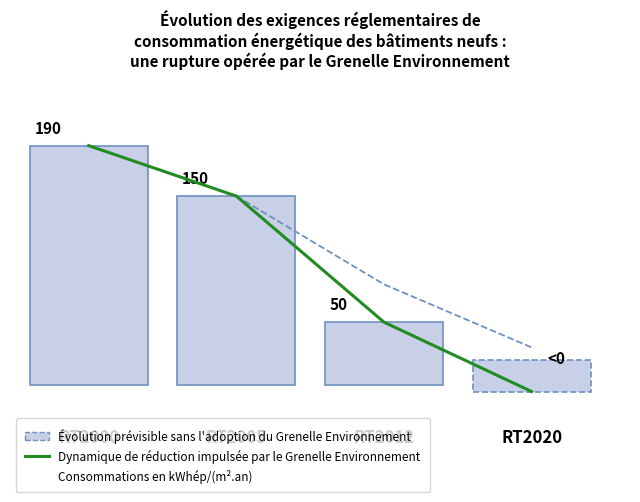

Is it true that the value at RT2000 is 190?

True